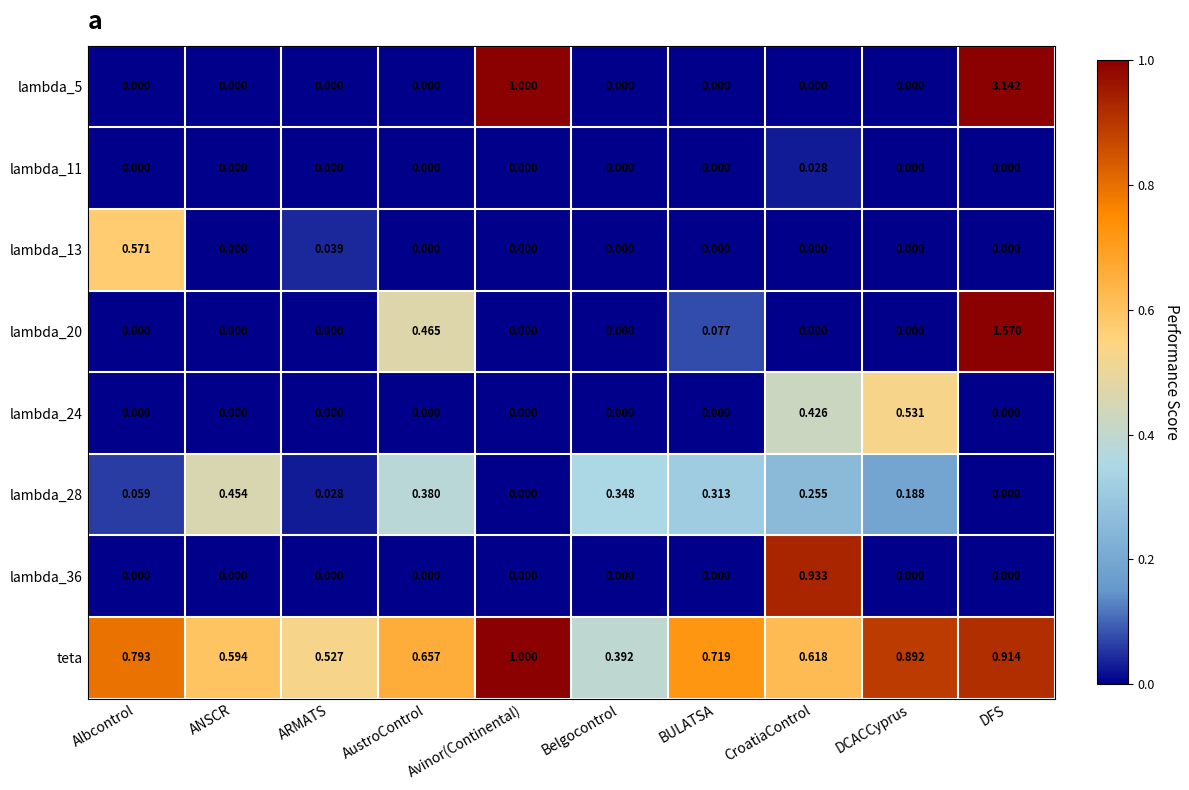

At which label is lambda_5 closest to 1?

Avinor(Continental)